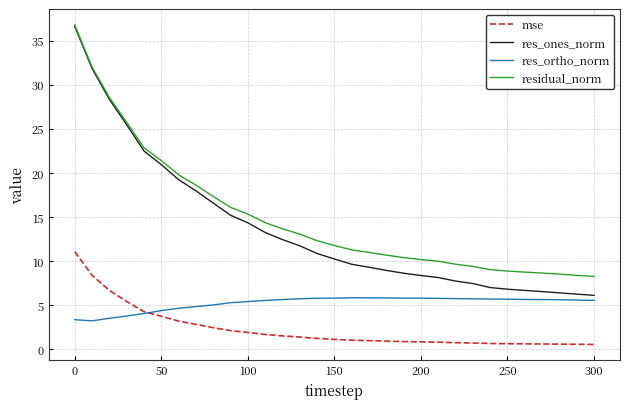

True or false: residual_norm and res_ortho_norm intersect in this chart.

False